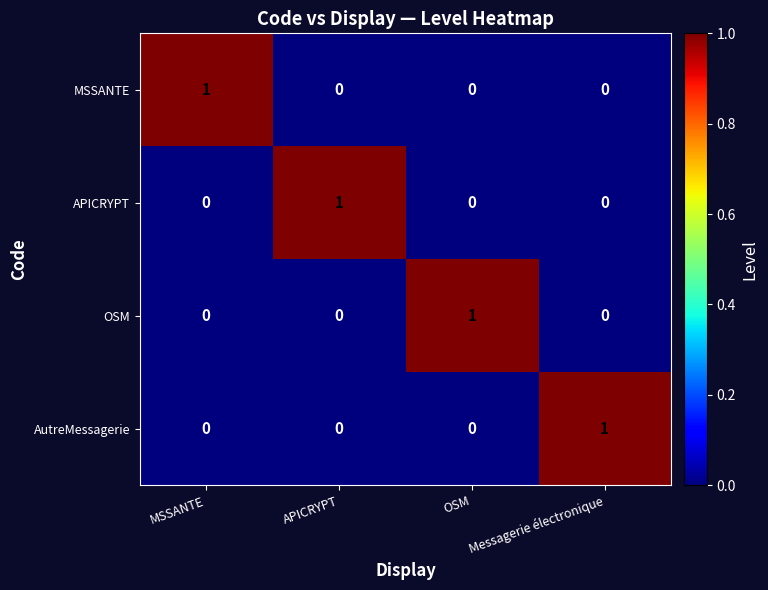

Is the value of APICRYPT at OSM greater than the value of OSM at OSM?

No